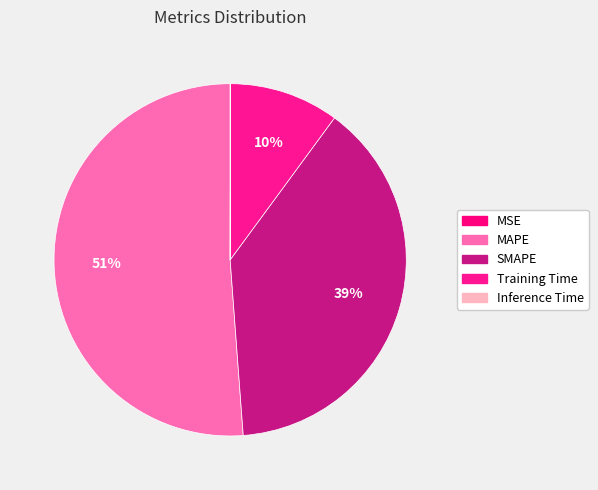

What is the total percentage of MSE and Training Time?

10.1%